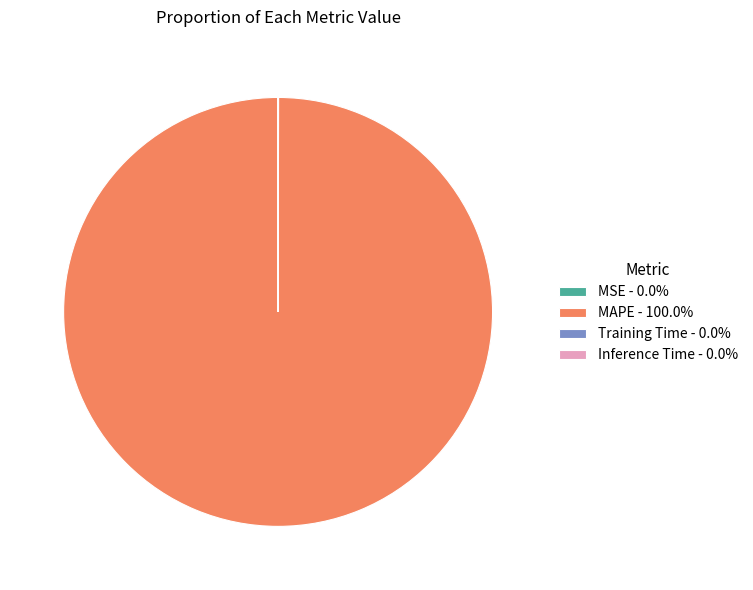

Is there a majority slice in this chart?

Yes